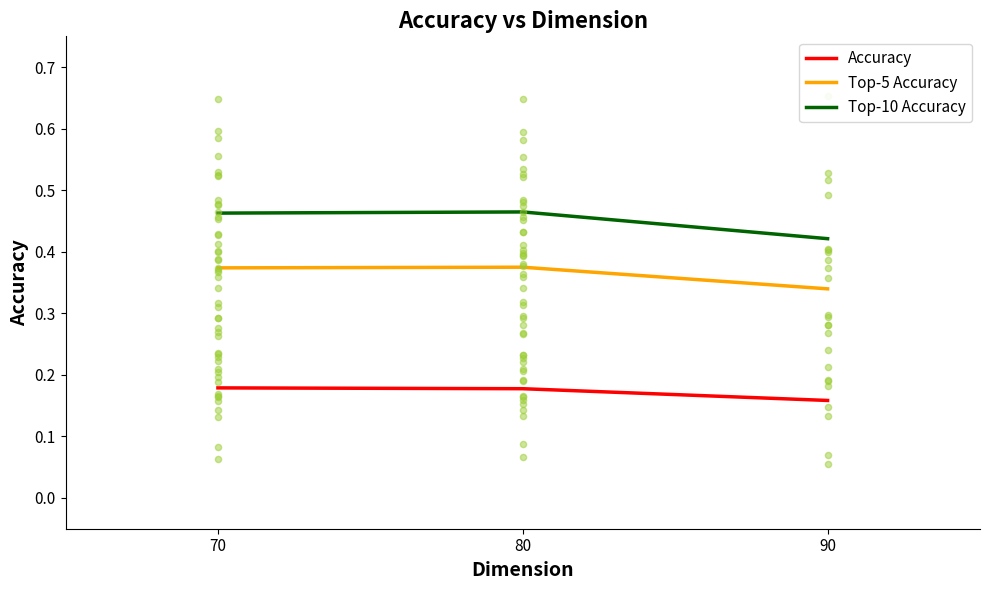

At which category is the sum across all series the highest?

80